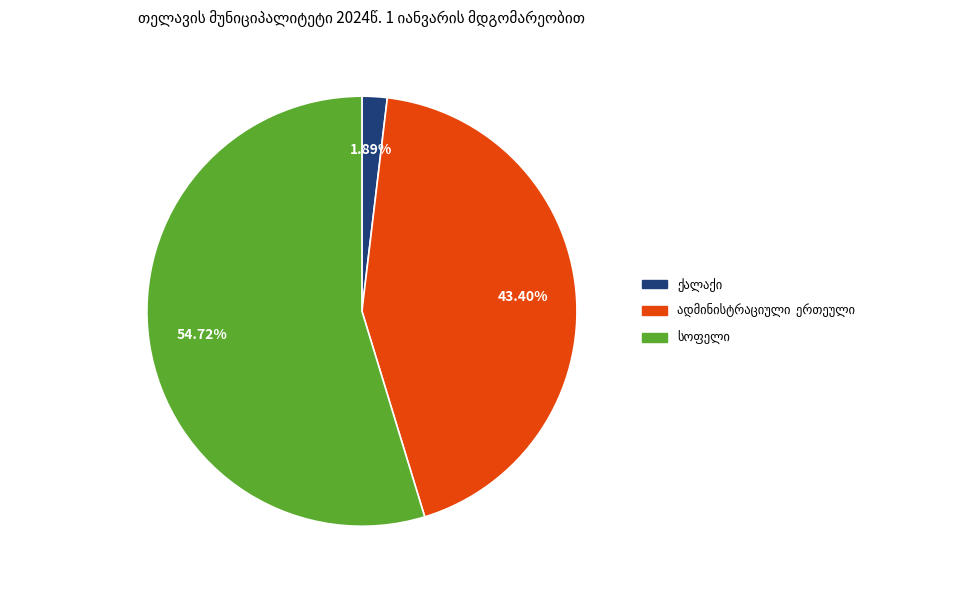

Does any single category account for the majority?

Yes